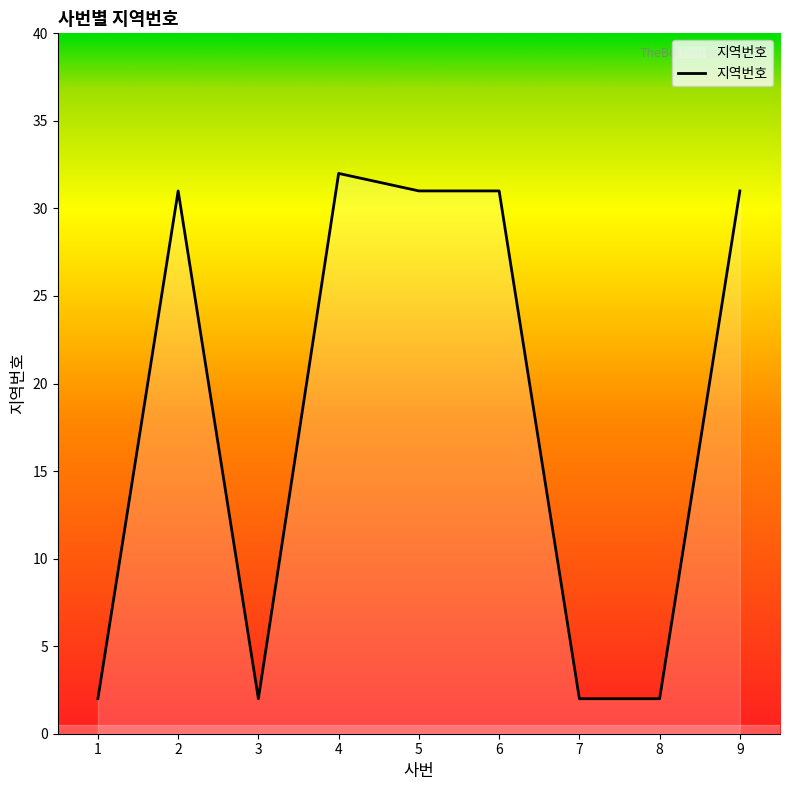

Between 1 and 6, which is larger?

6